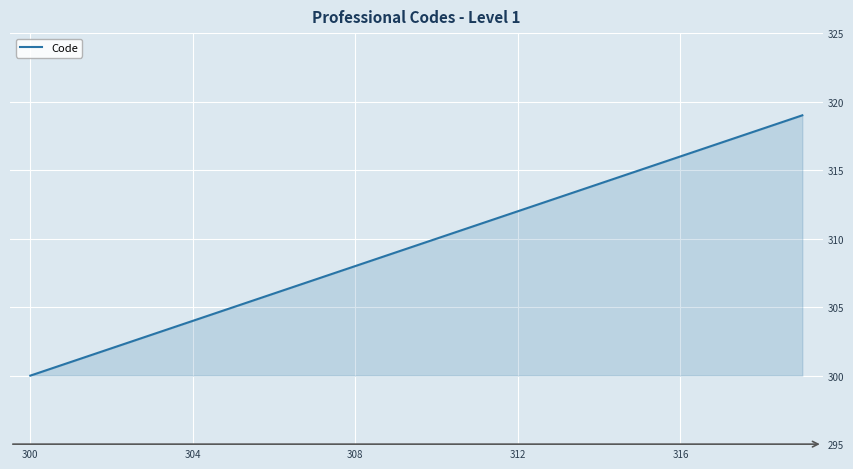

What is the maximum value shown in the chart?

319